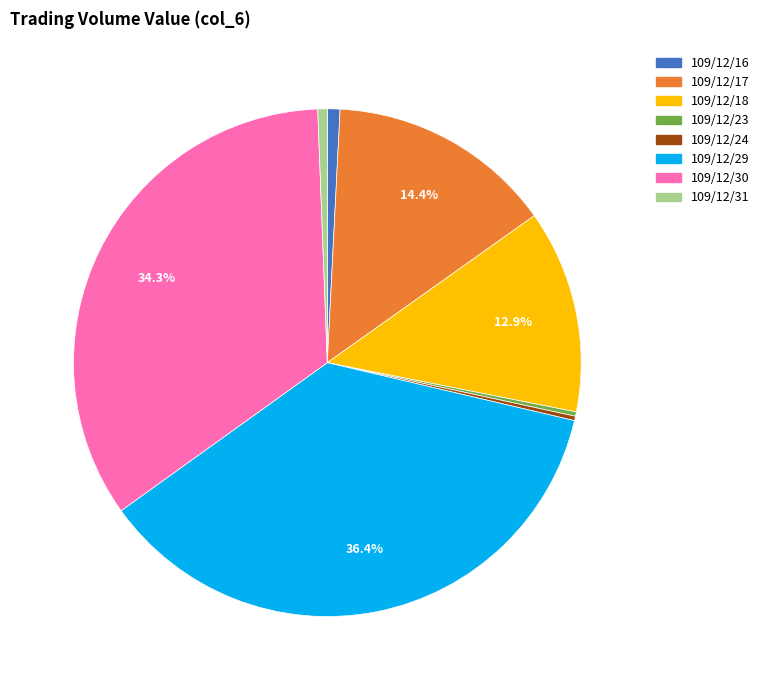

To the nearest percent, what is the average slice percentage?

12%